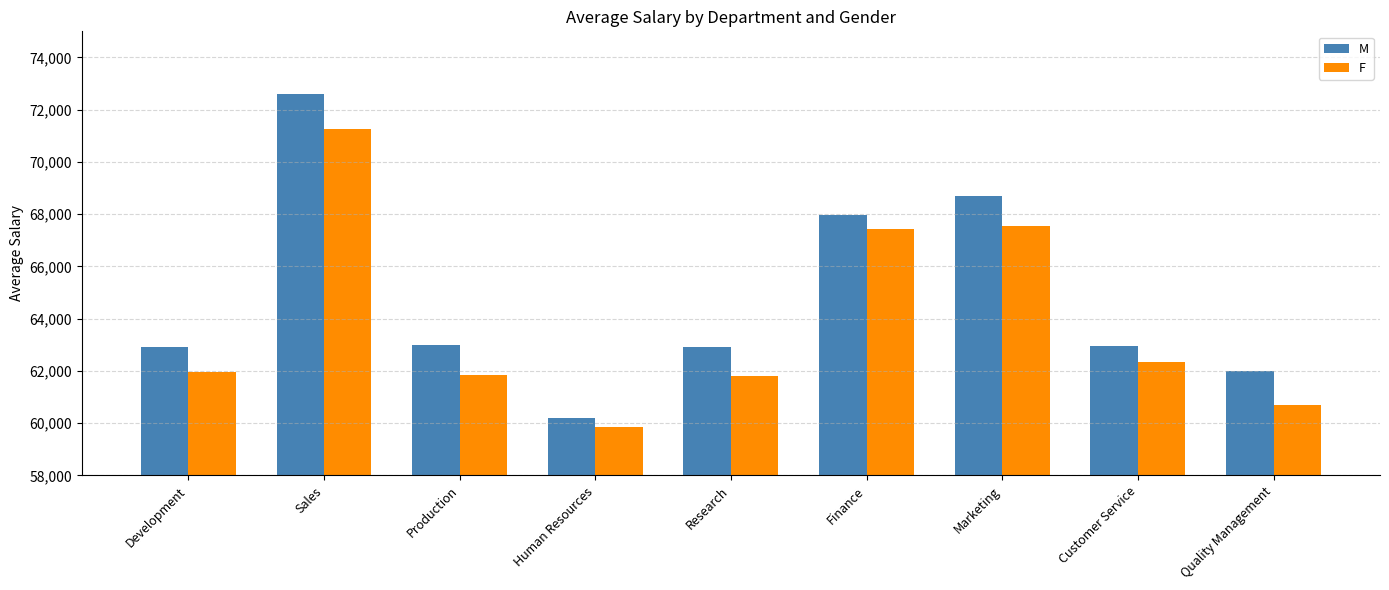

Which series changed the most between Production and Customer Service?

F